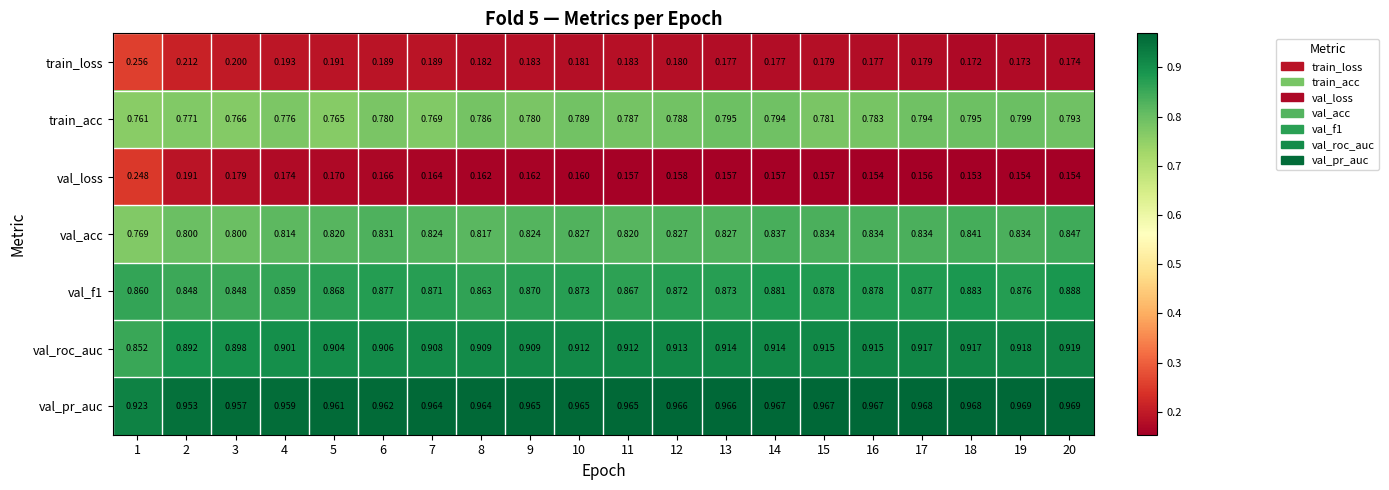

Which series has the largest total across all categories?

val_pr_auc